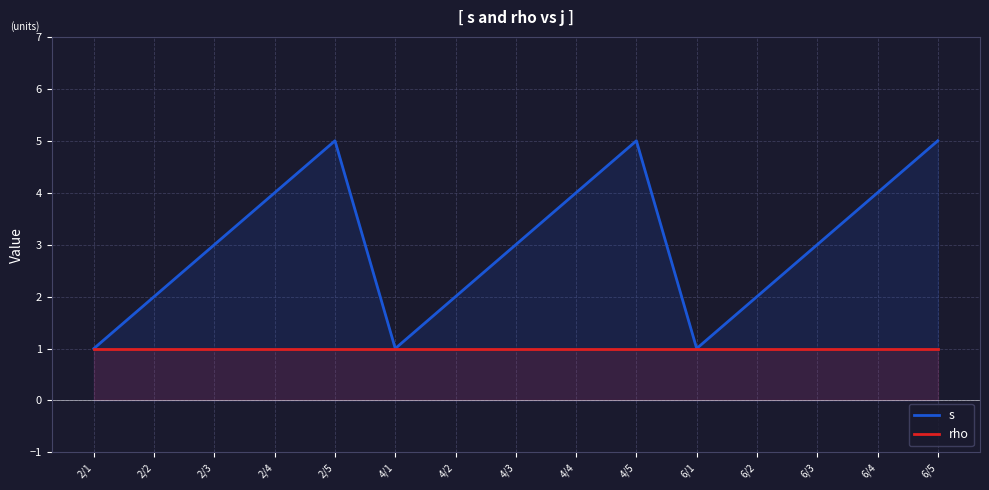

At which label is s closest to 3?

2/3